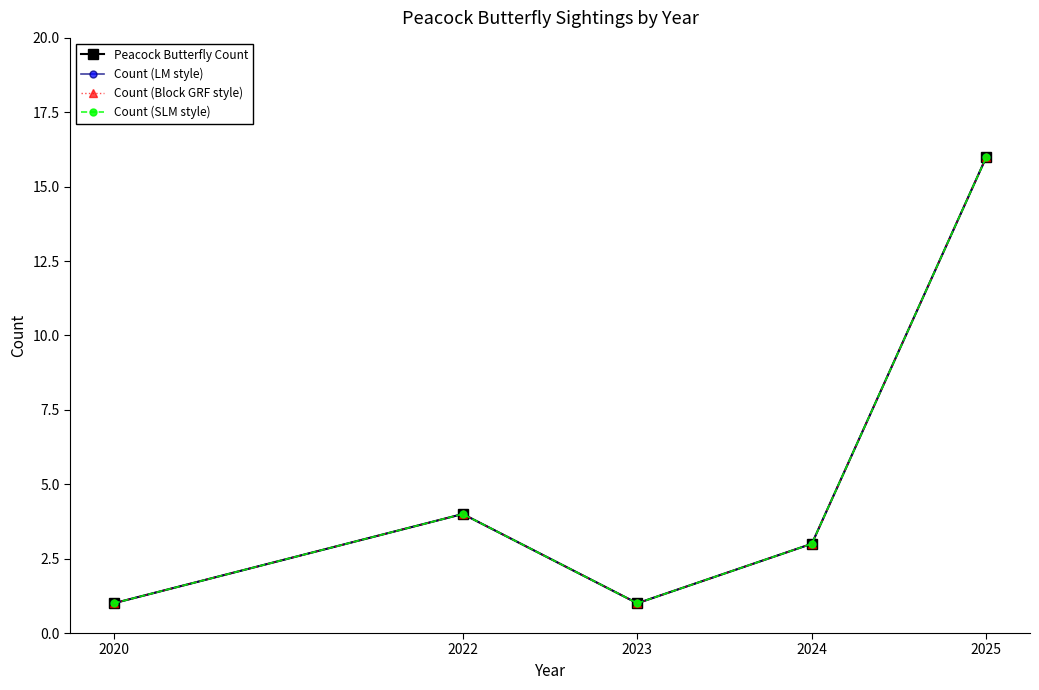

Reading left to right, list all the values displayed in this chart.

Peacock Butterfly Count: 1	4	1	3	16
Count (LM style): 1	4	1	3	16
Count (Block GRF style): 1	4	1	3	16
Count (SLM style): 1	4	1	3	16